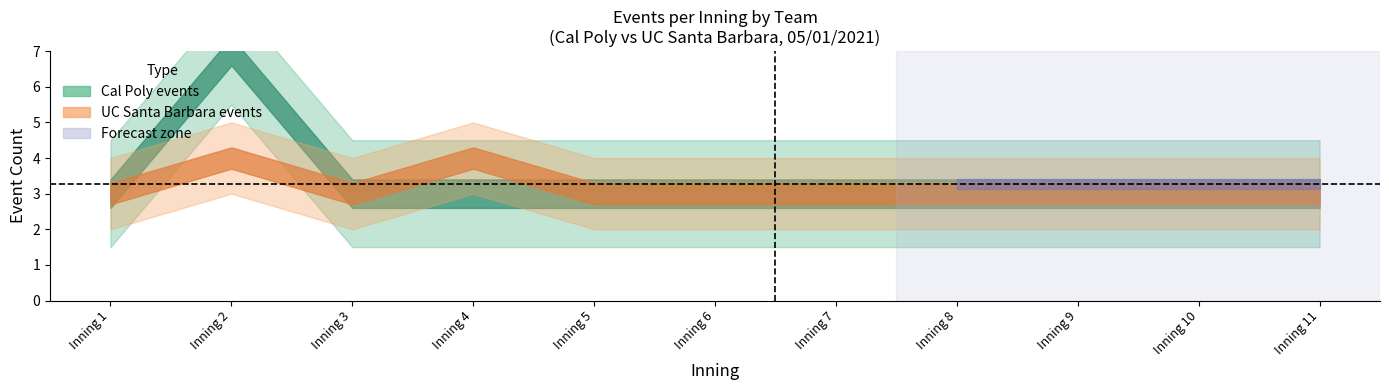

What is the approximate value of UC Santa Barbara events at Inning 2?

4